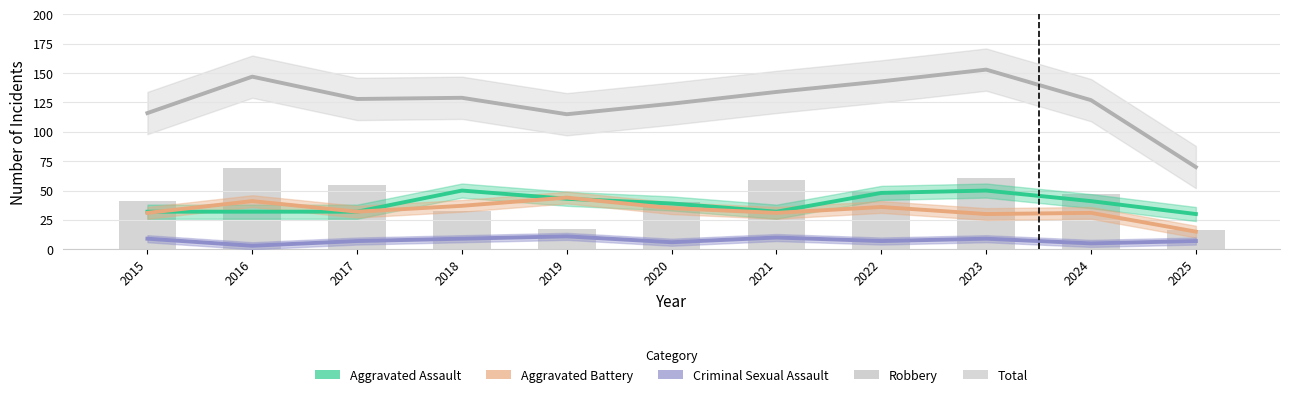

Does the chart contain stacked bars?

No